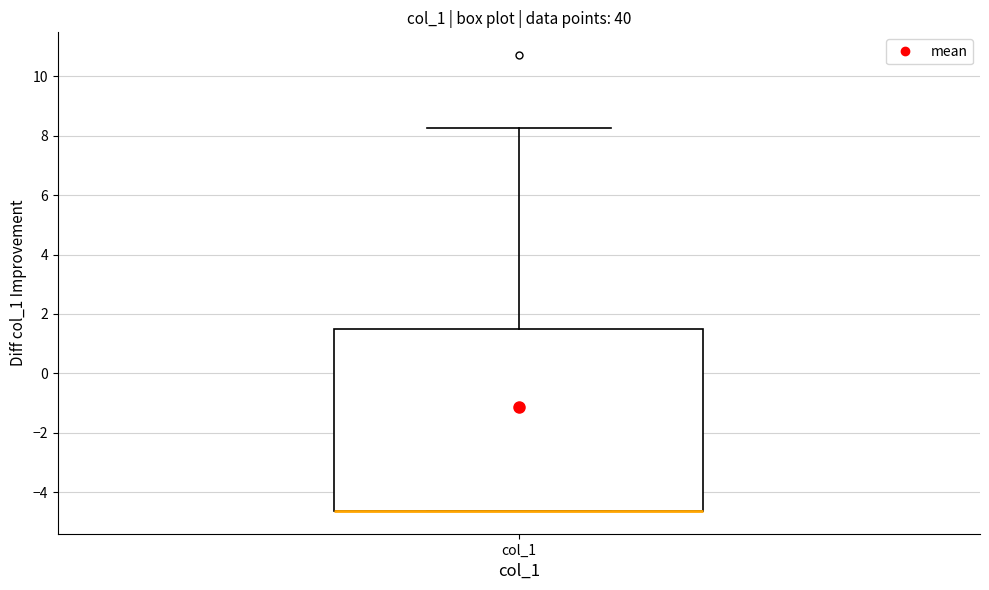

Where is the upper edge of the box for col_1 on the y-axis? The values are not printed on the chart, so give them approximately, as read against the axis.

1.6